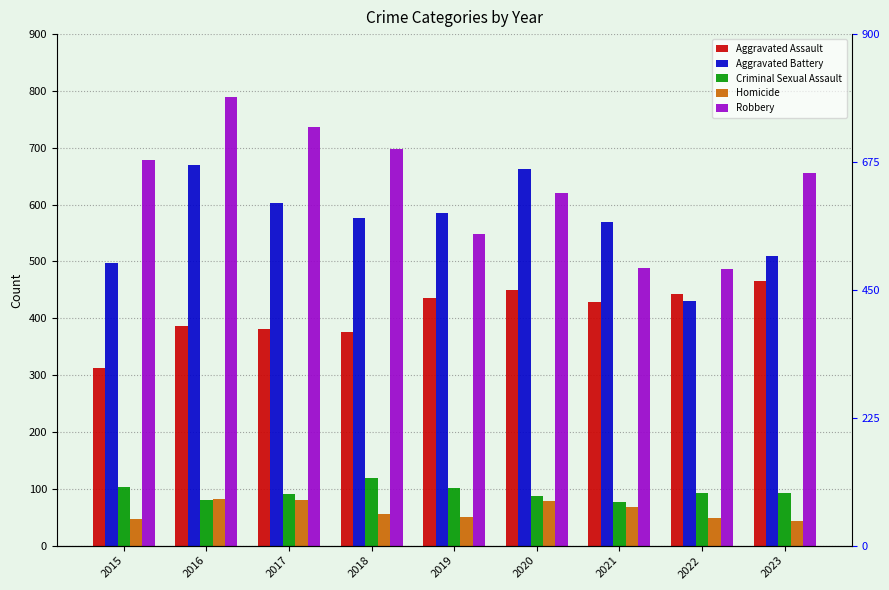

List the labels in order of Homicide value, smallest first.

2023, 2015, 2022, 2019, 2018, 2021, 2020, 2017, 2016